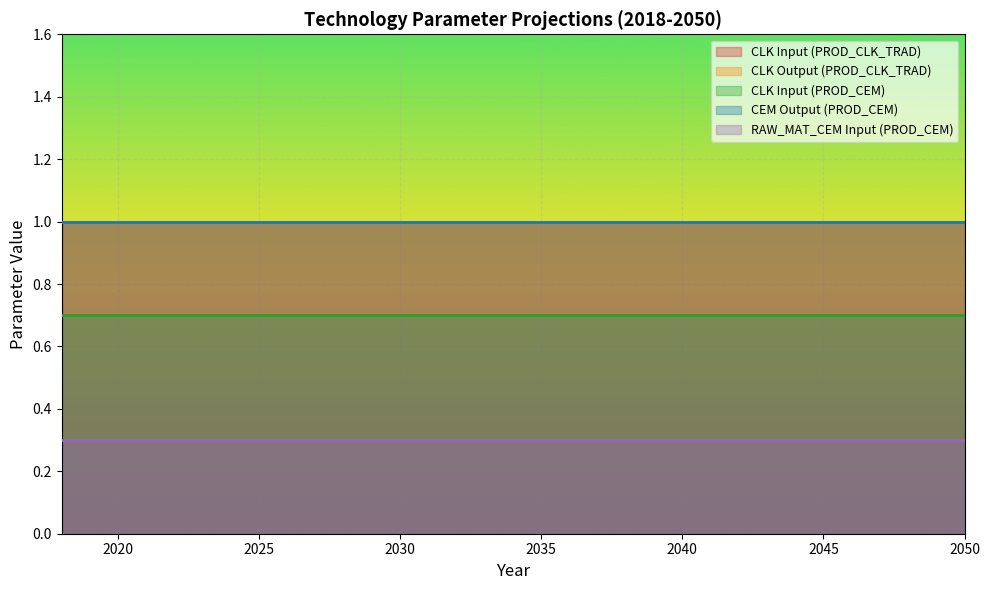

Which label corresponds to the largest value in the chart?

2018